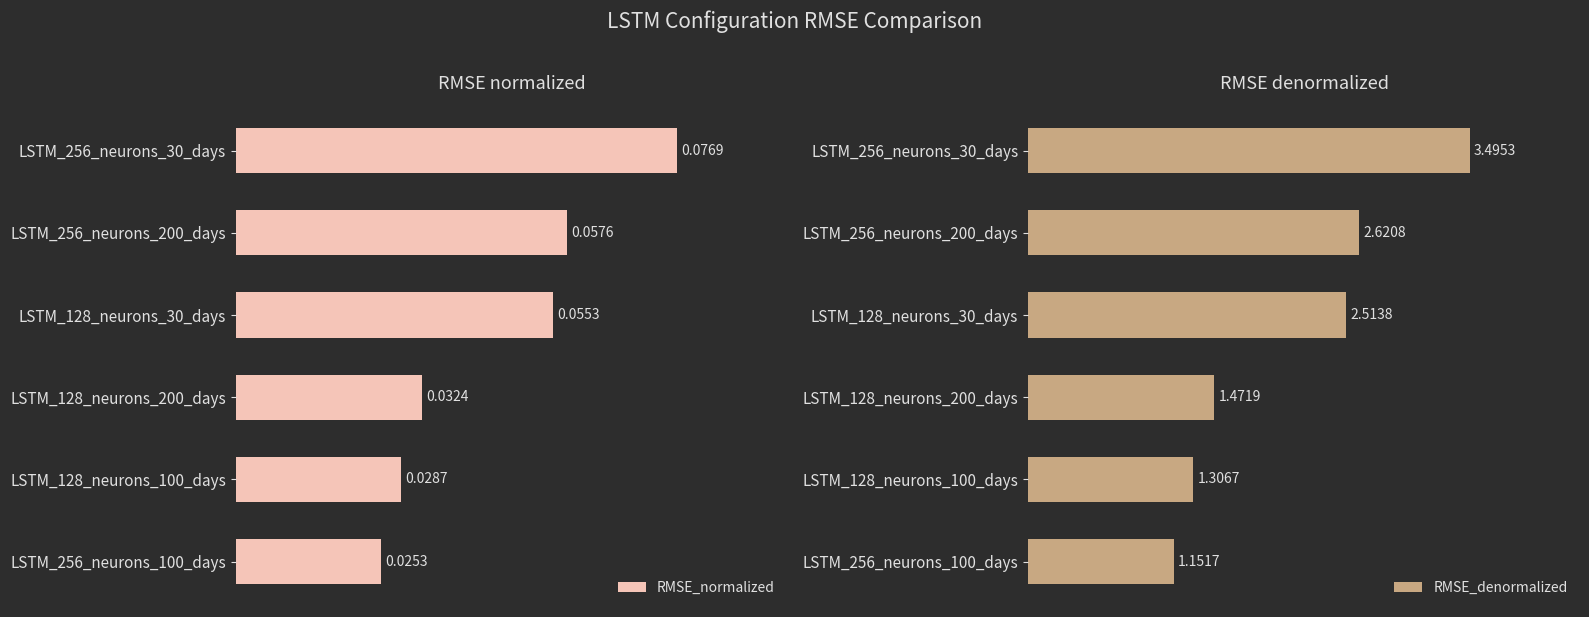

Which series has the largest total across all categories?

RMSE_denormalized